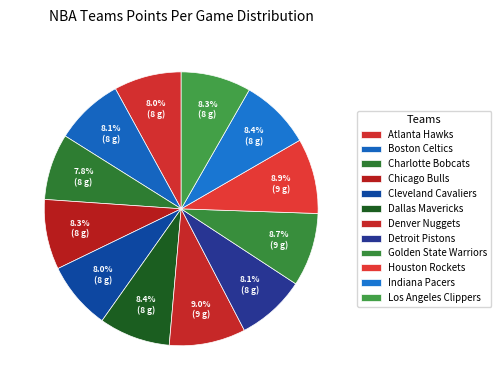

Count the number of slices in the pie.

12